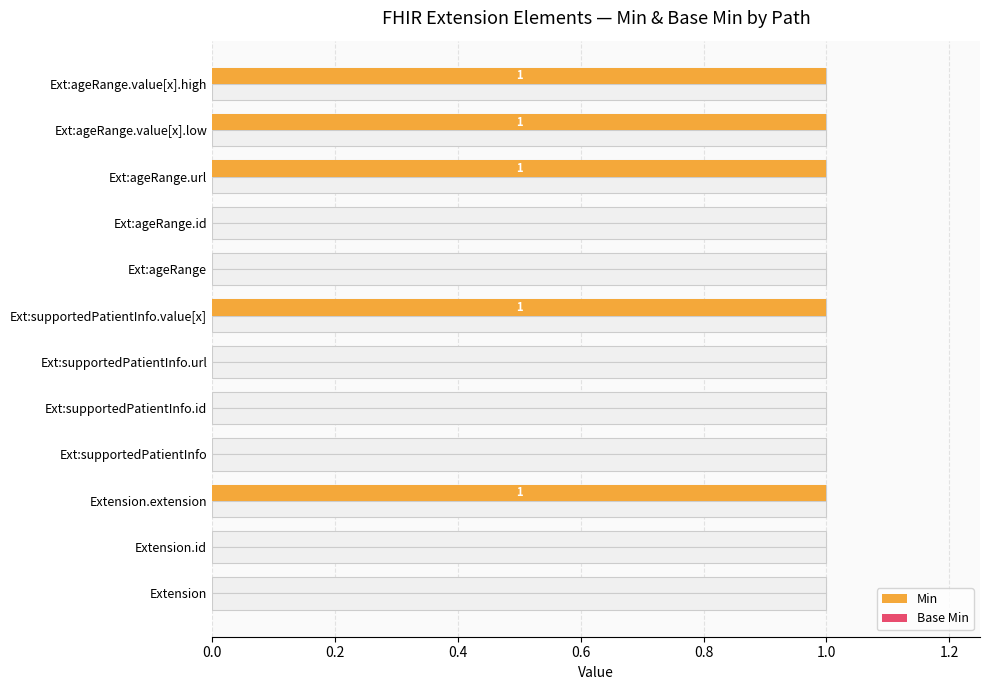

The value of Min at Ext:ageRange.id is 0.5. True or false?

False